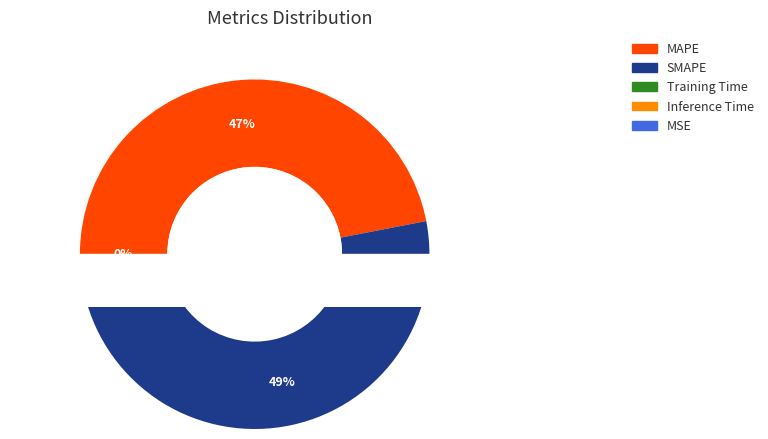

How many slices are in this pie chart?

5